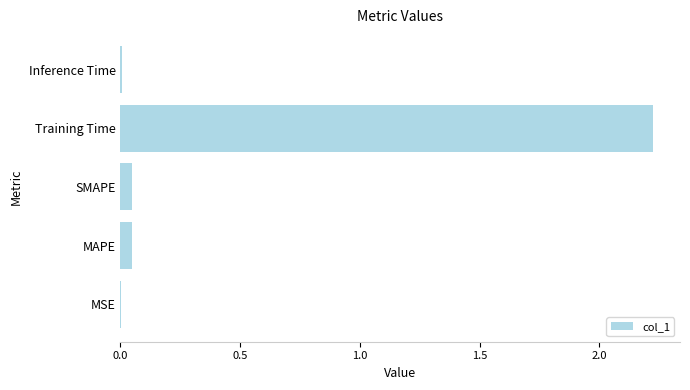

True or false: the data shows 1.1 at Training Time.

False